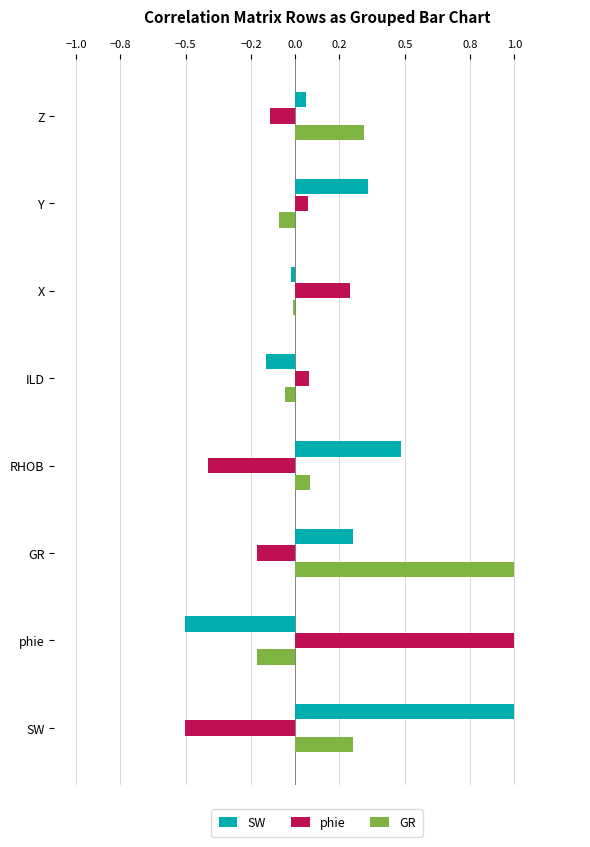

Between SW and ILD, which series saw the biggest shift?

SW